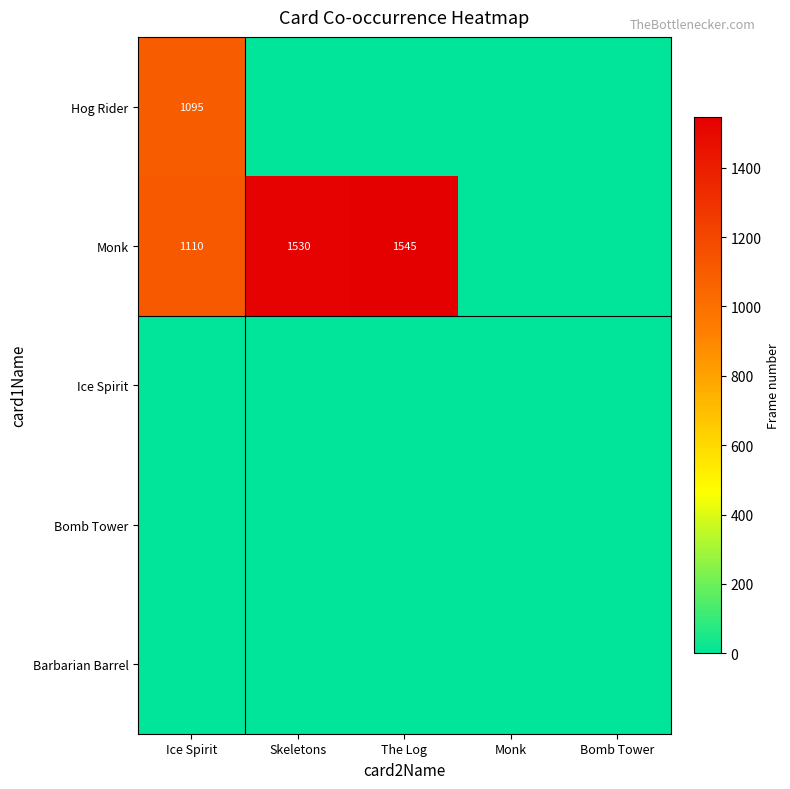

What is the difference between the Monk values at The Log and Ice Spirit?

435